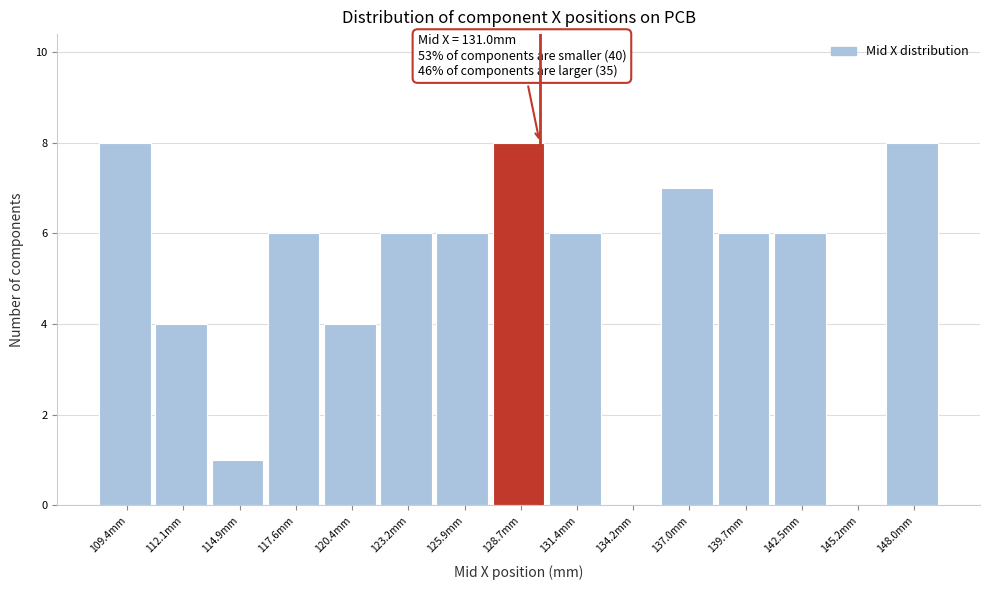

Reading left to right, list all the values displayed in this chart.

109.4mm=8	112.1mm=4	114.9mm=1	117.6mm=6	120.4mm=4	123.2mm=6	125.9mm=6	128.7mm=8	131.4mm=6	134.2mm=0	137.0mm=7	139.7mm=6	142.5mm=6	145.2mm=0	148.0mm=8